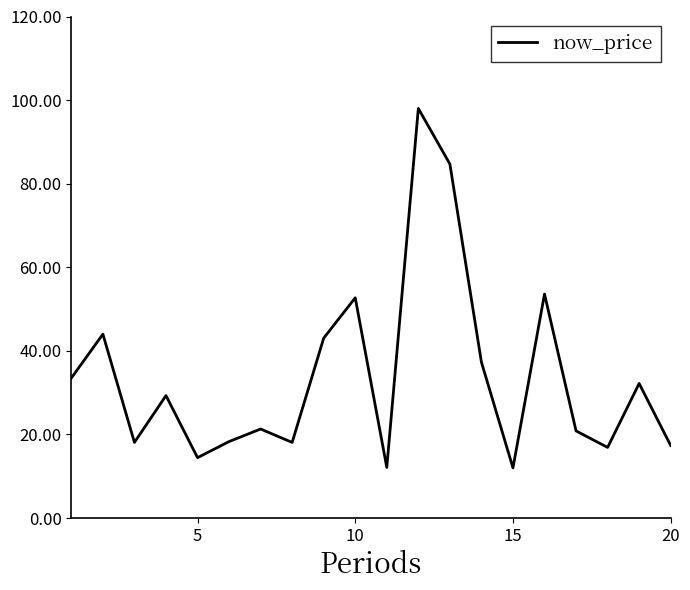

How many categories are shown in the chart?

20